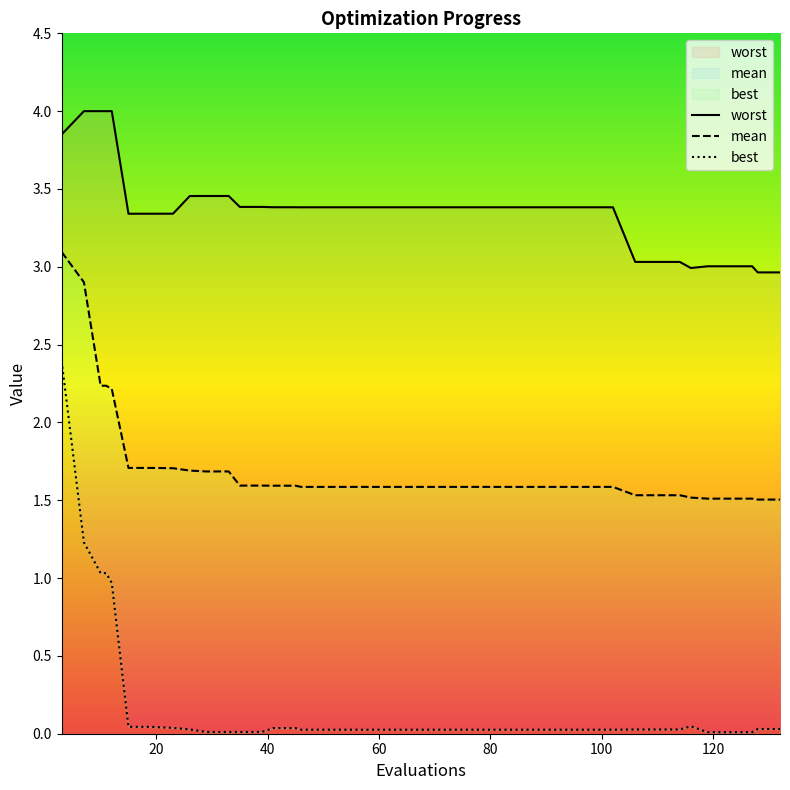

How many data points in worst are above 3?

37